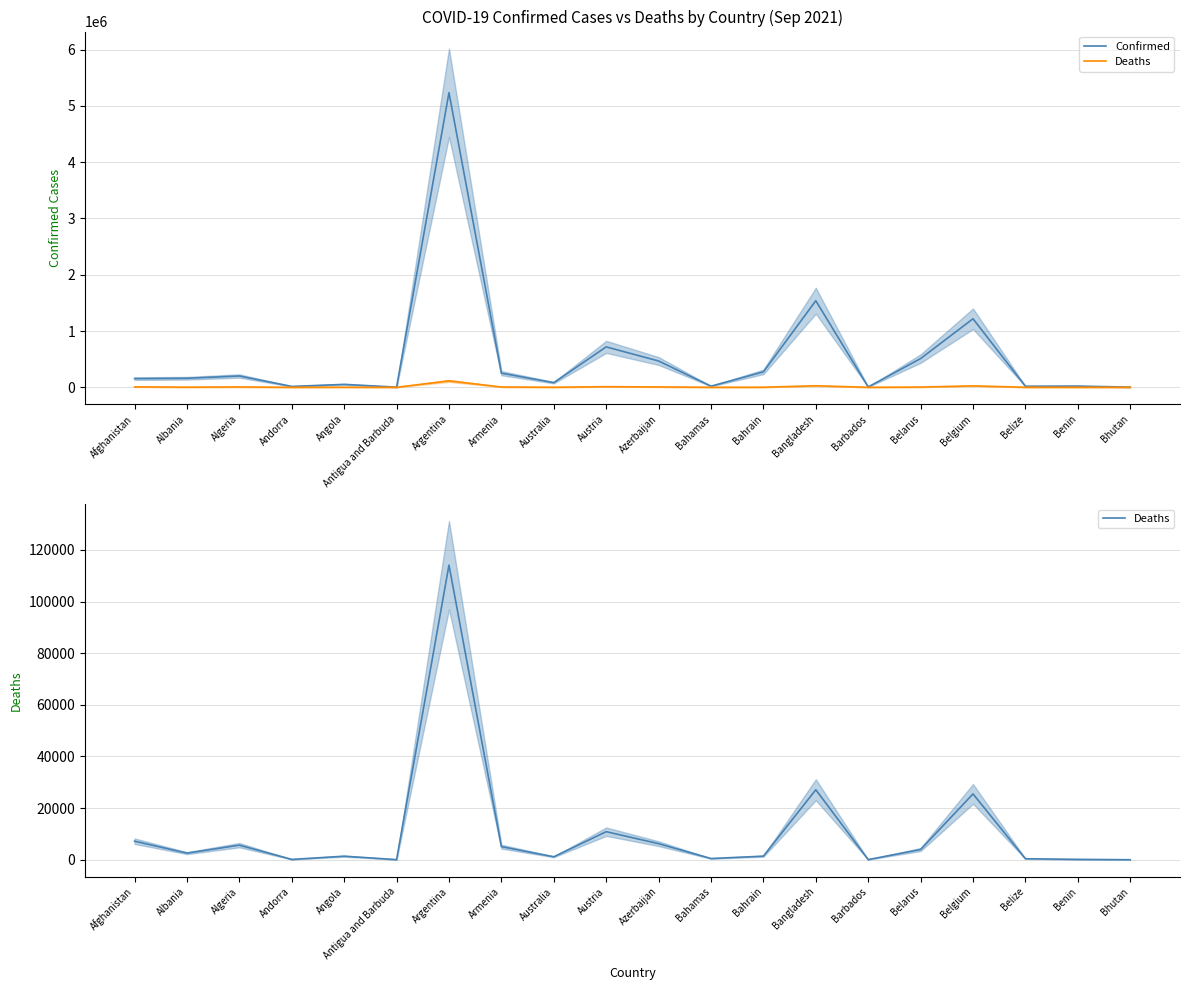

Reading right to left, transcribe all the data shown in this chart.

Confirmed: Bhutan=2596	Benin=21450	Belize=18334	Belgium=1217473	Belarus=510481	Barbados=6248	Bangladesh=1538203	Bahrain=274041	Bahamas=19795	Azerbaijan=467173	Austria=718091	Australia=82200	Armenia=251323	Argentina=5234851	Antigua and Barbuda=2304	Angola=51827	Andorra=15113	Algeria=200989	Albania=160365	Afghanistan=154361
Deaths: Bhutan=3	Benin=146	Belize=389	Belgium=25494	Belarus=3966	Barbados=54	Bangladesh=27109	Bahrain=1388	Bahamas=469	Azerbaijan=6227	Austria=10870	Australia=1141	Armenia=5075	Argentina=114101	Antigua and Barbuda=48	Angola=1371	Andorra=130	Algeria=5651	Albania=2563	Afghanistan=7183